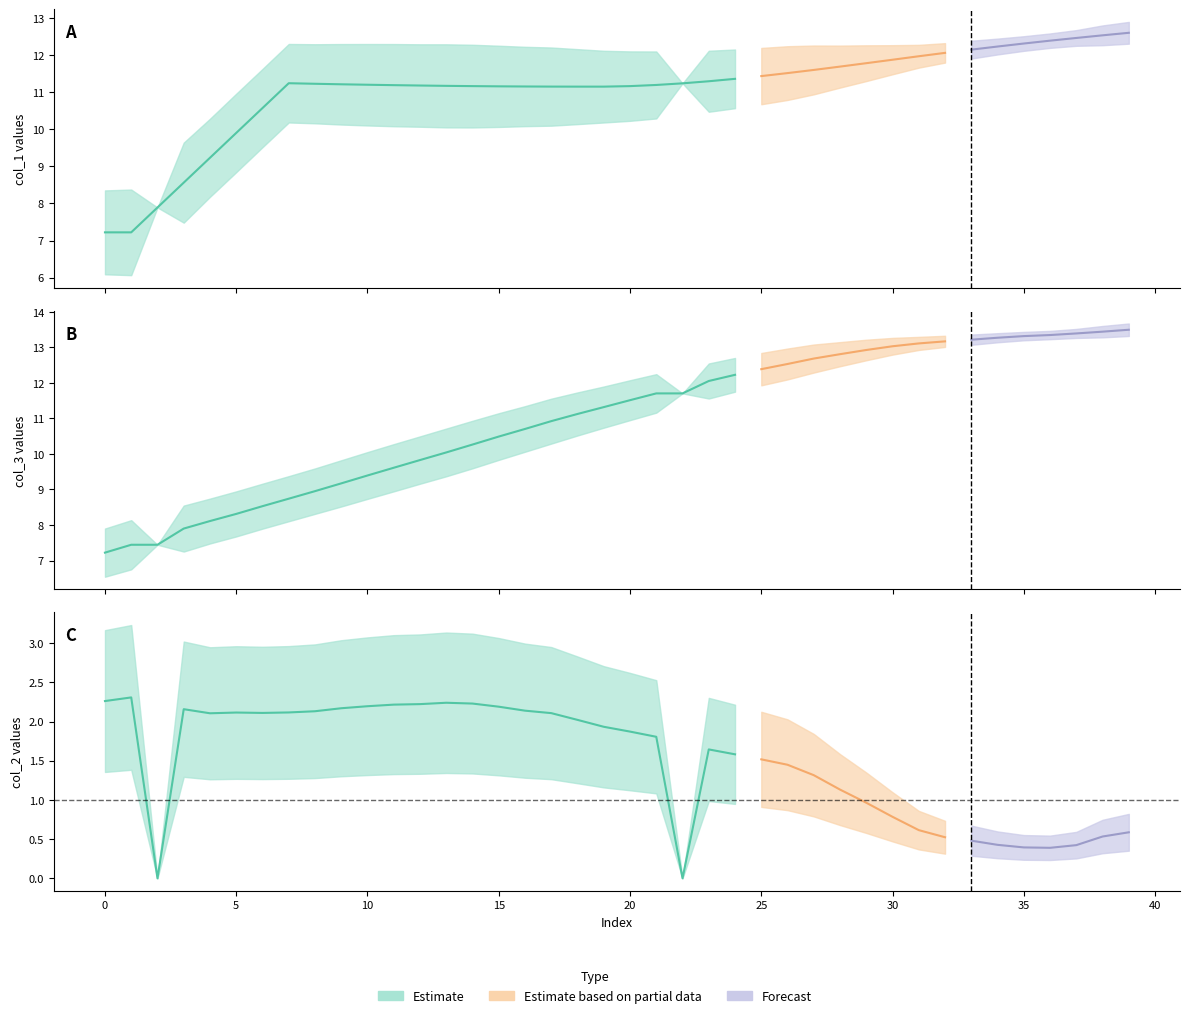

What position from the right is 36?

4